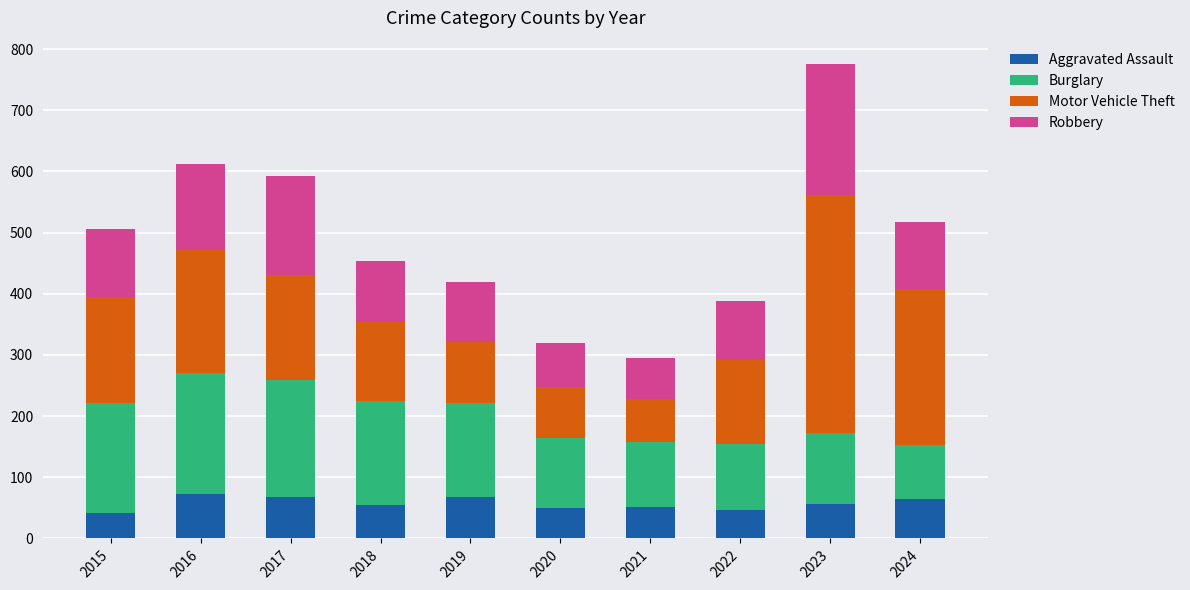

What is the maximum value for Aggravated Assault?

72